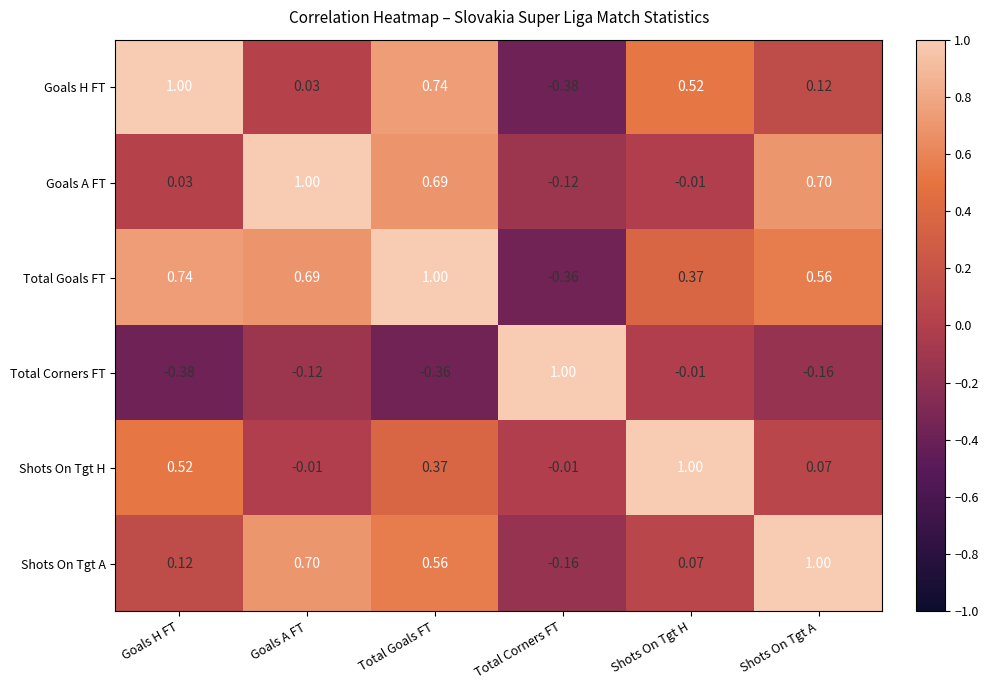

How many categories are shown in the chart?

6